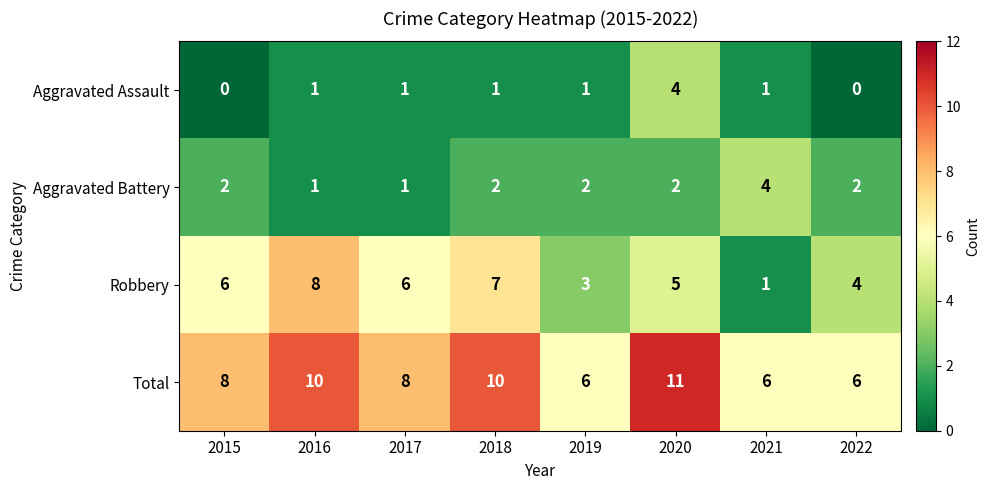

Rank the series at 2020 from highest to lowest value.

Total, Robbery, Aggravated Assault, Aggravated Battery